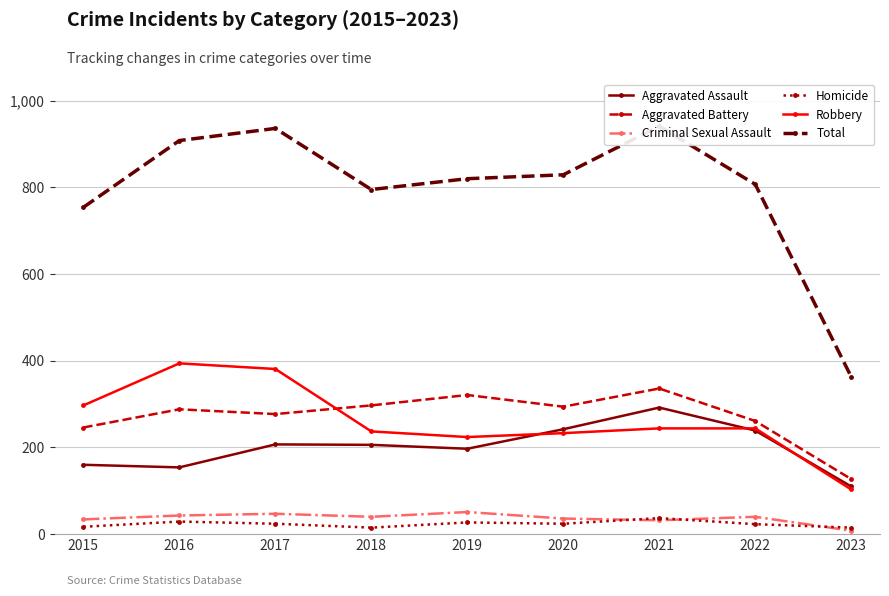

Between 2019 and 2021, which series saw the biggest shift?

Total